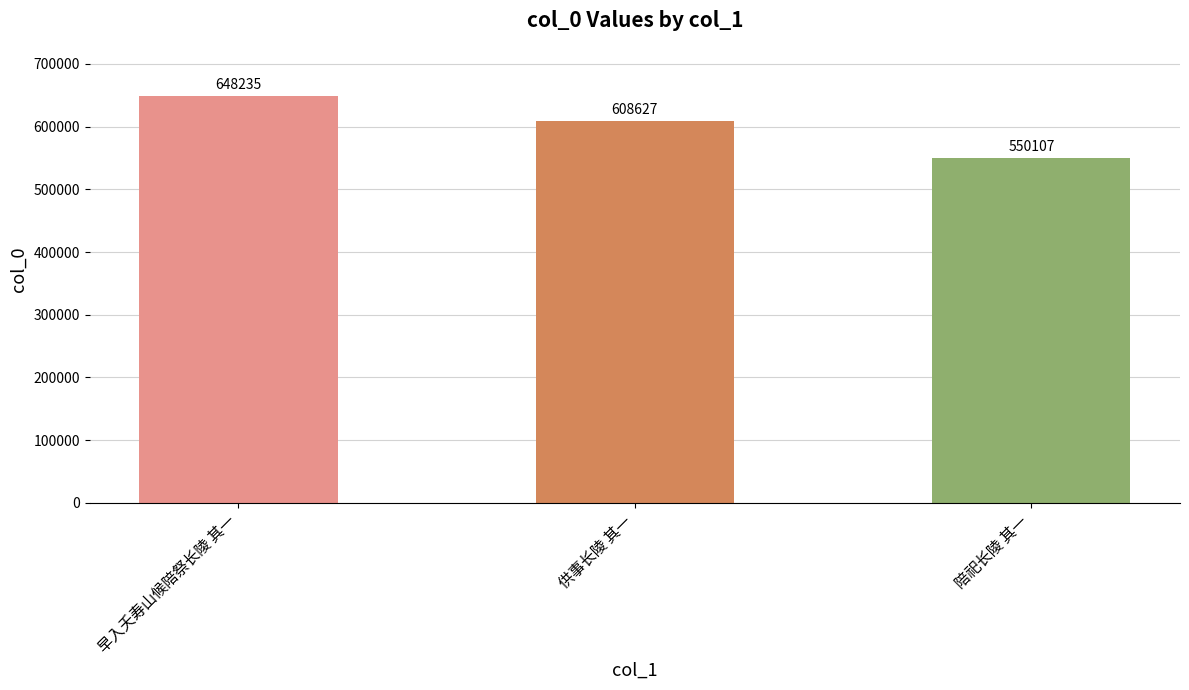

Between 早入夭寿山候陪祭长陵 其一 and 供事长陵 其一, which is larger?

早入夭寿山候陪祭长陵 其一